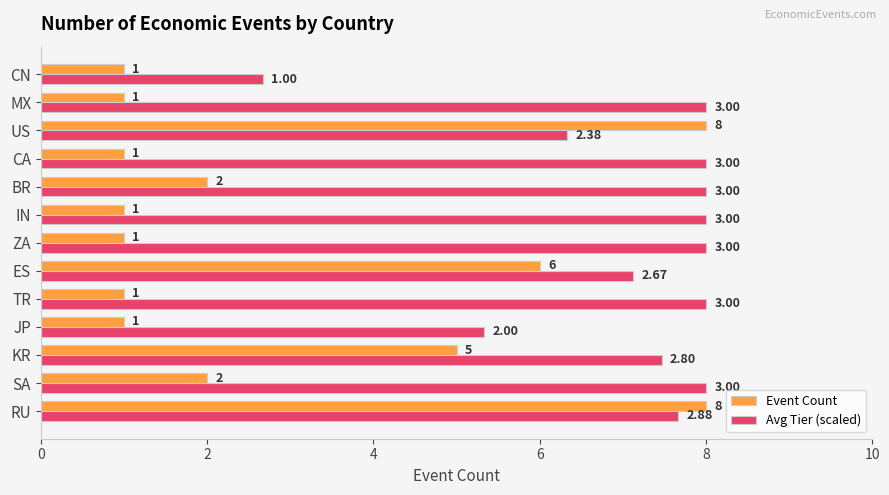

Between ES and ZA, which series saw the biggest shift?

Event Count